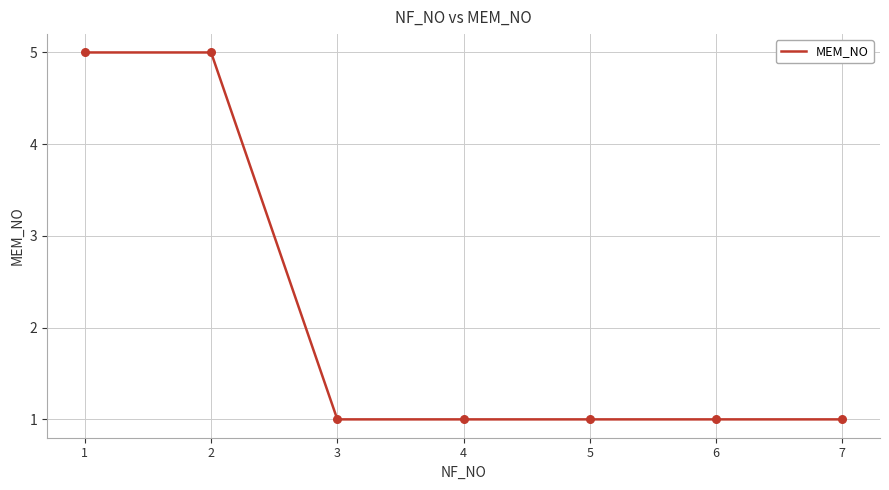

Between 2 and 6, which is larger?

2